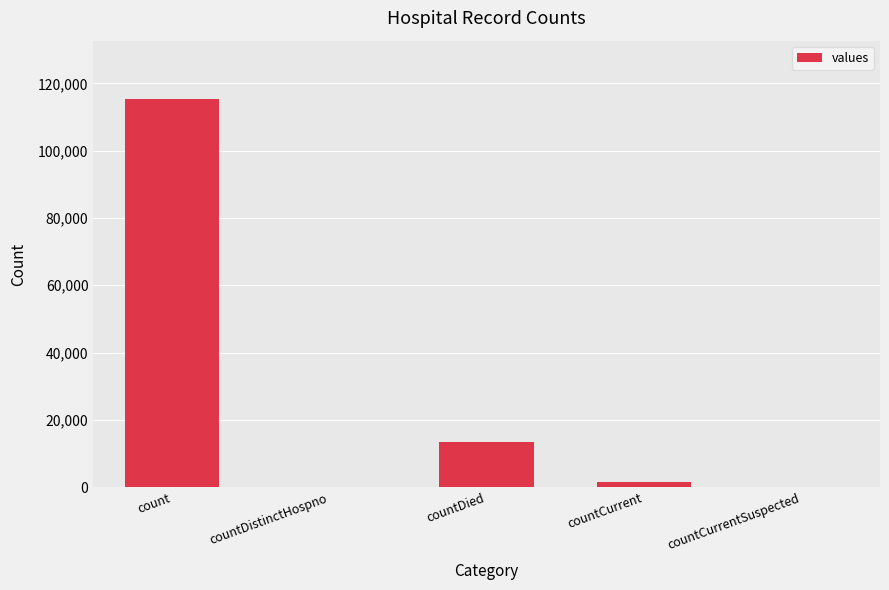

Is it true that the value at count is 190489?

False